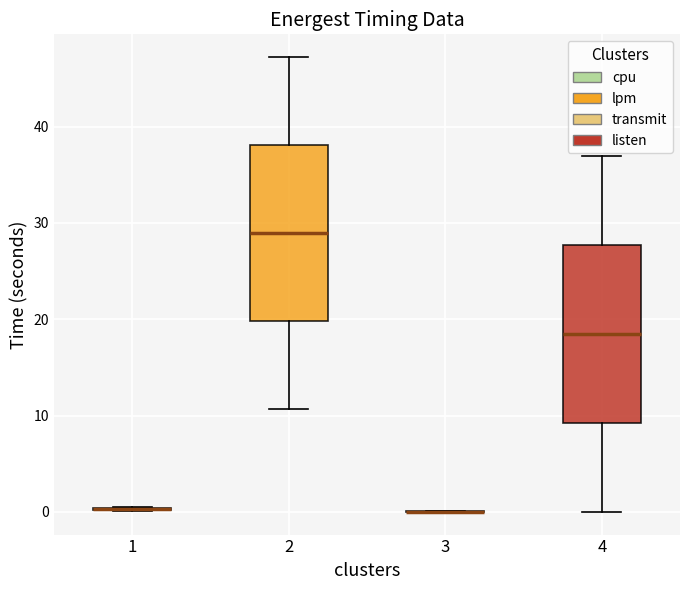

Reading left to right, read every box against the y-axis: the position of its median line, the range the box covers, and the ends of its whiskers. The values are not printed on the chart, so give them approximately, as read against the axis.

1: box collapsed to a line at 0, whiskers 0 to 0
2: median 29, box 20 to 38, whiskers 11 to 47
3: box collapsed to a line at 0, whiskers 0 to 0
4: median 18, box 9 to 28, whiskers 0 to 37